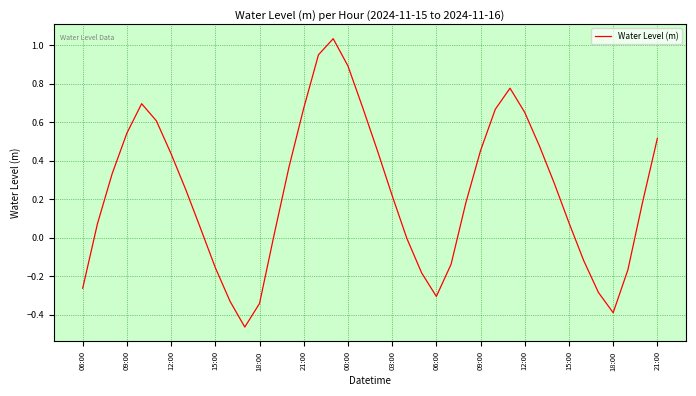

Is this an area chart (filled region under the line)?

No